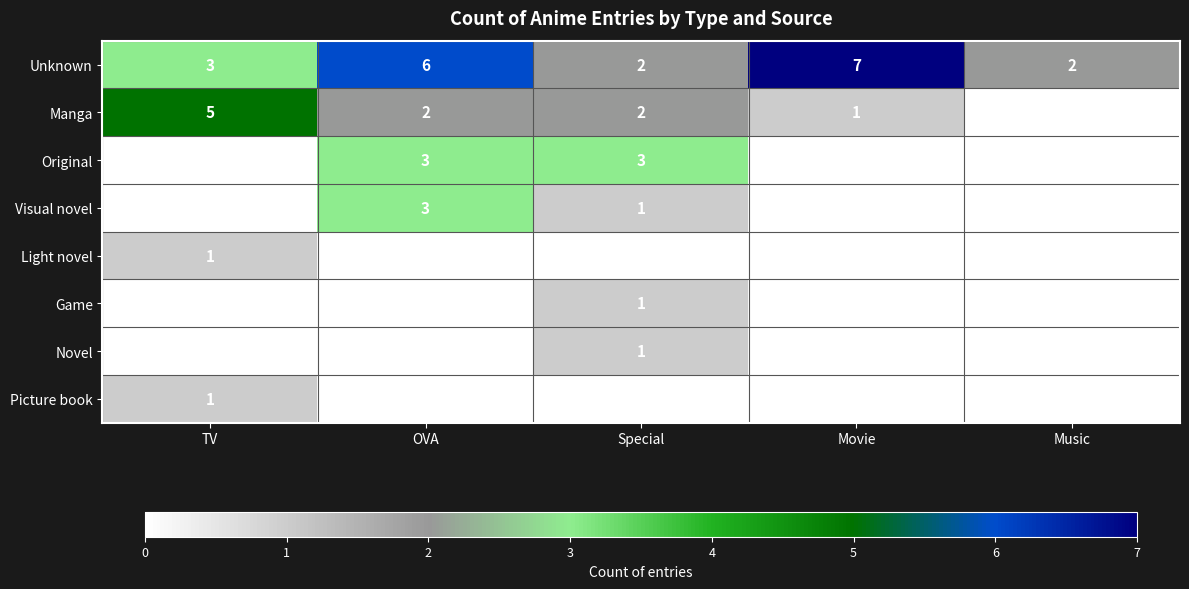

How many data points does each series have?

5